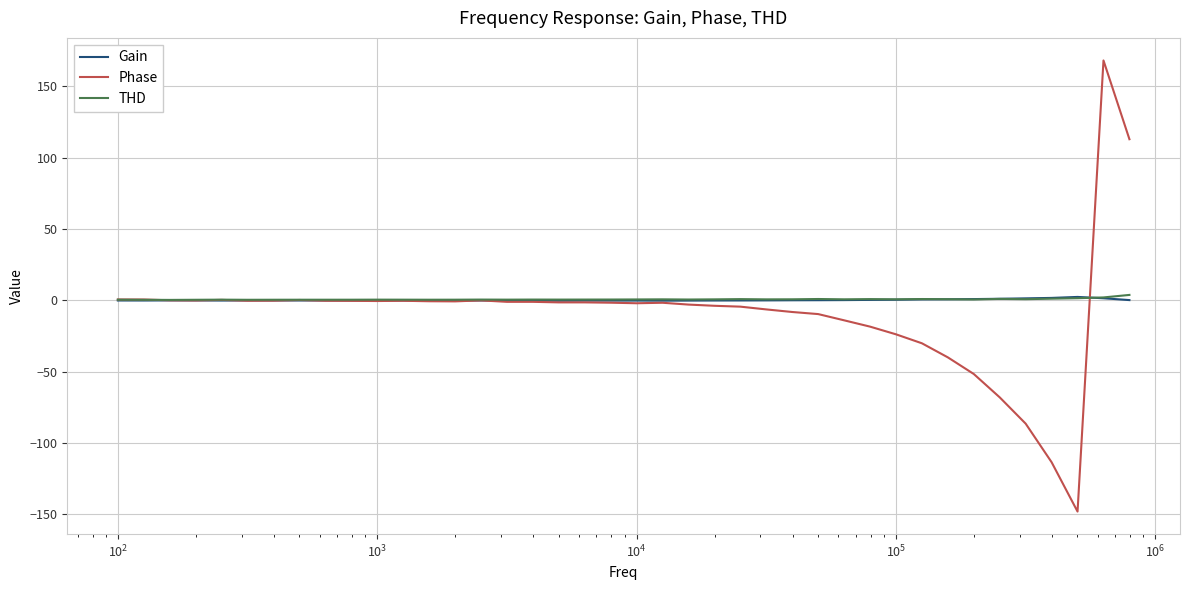

What is the minimum value shown in the chart?

-148.0